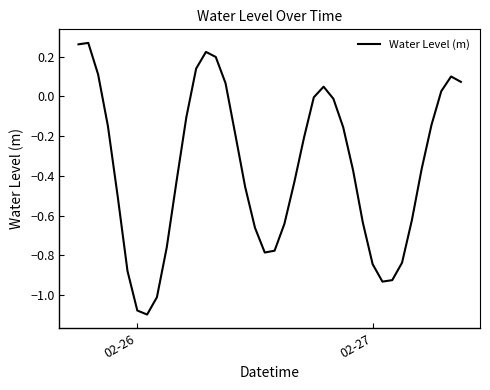

What is the difference between the maximum and minimum values?

1.4